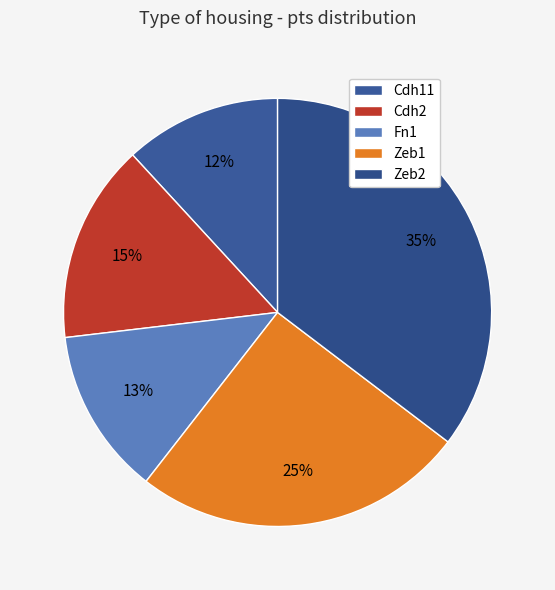

What percentage is the Cdh2 slice, to the nearest percent?

15%